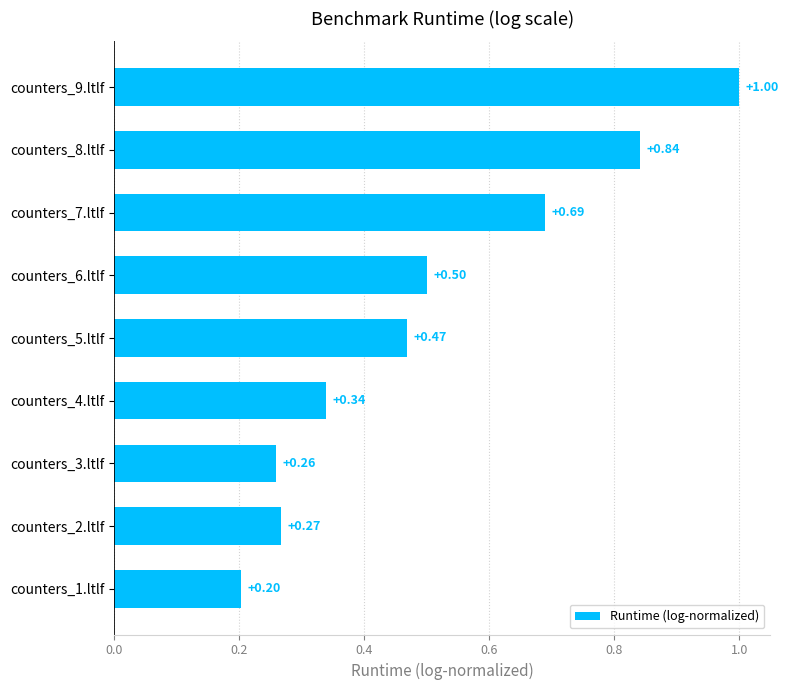

How many data points does each series have?

9